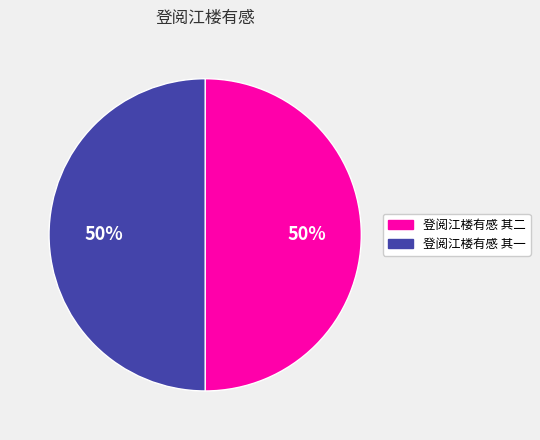

To the nearest percent, what percentage of the pie is 登阅江楼有感 其一?

50%